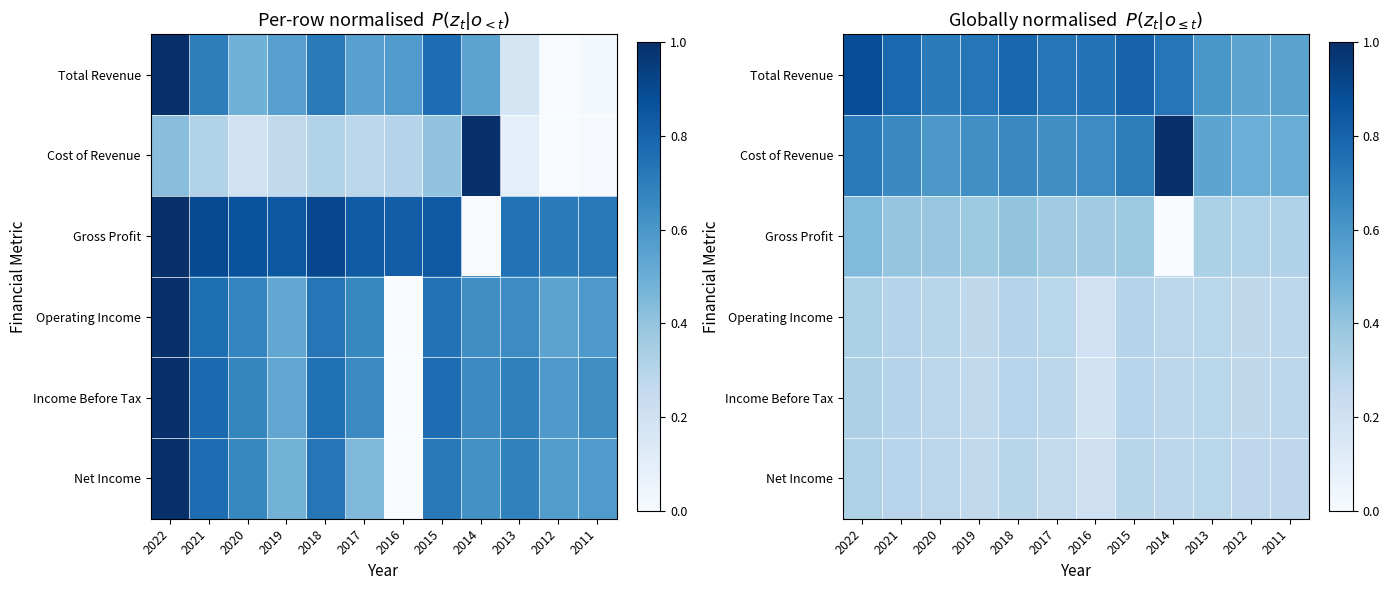

Where is Total Revenue nearest to the value 0?

2012